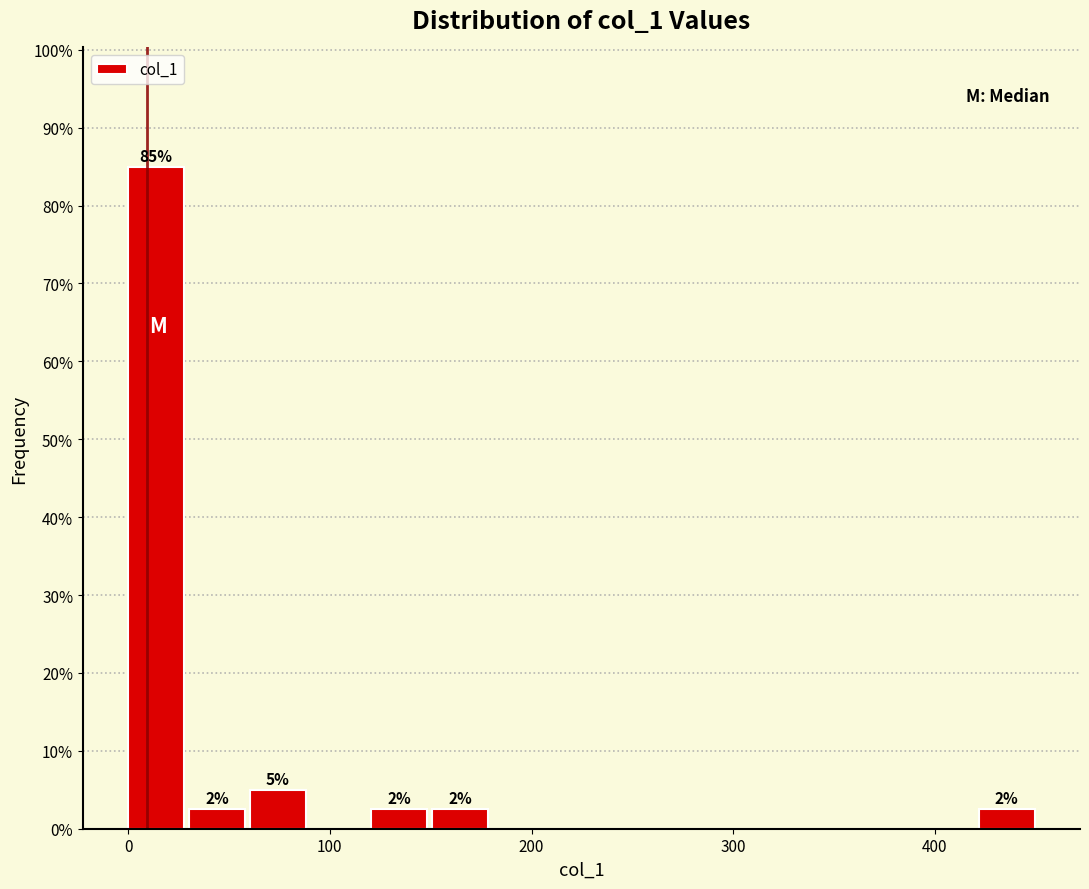

Around what value on the x-axis is the tallest bar? Give the approximate position of its centre, as read against the axis.

10